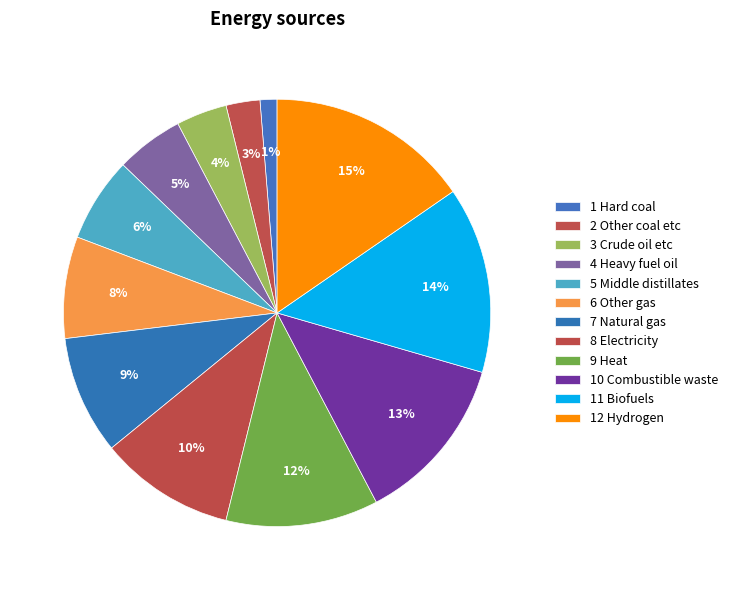

True or false: 1 Hard coal accounts for 11% of the total.

False